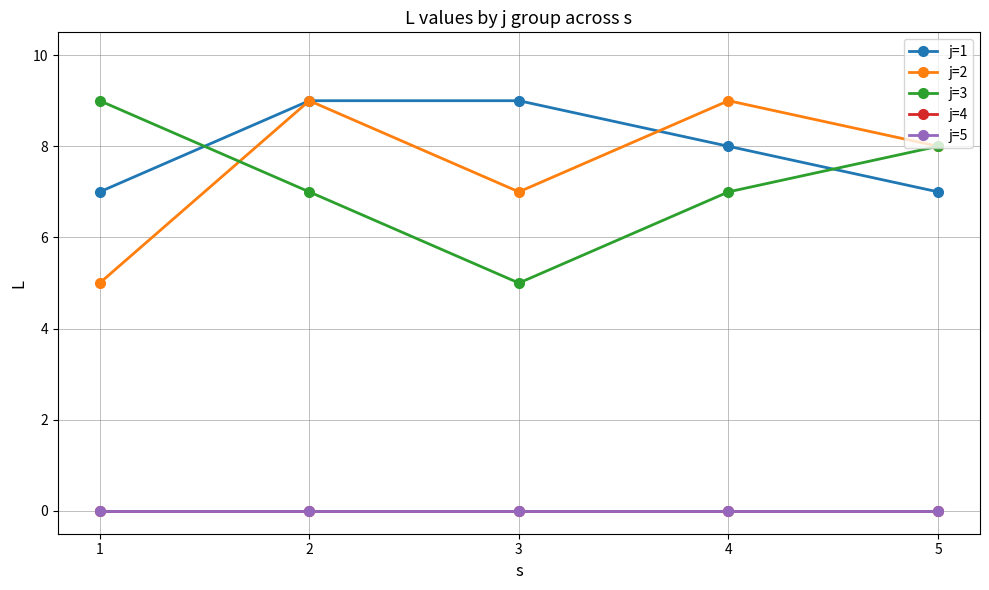

Is this an area chart (filled region under the line)?

No